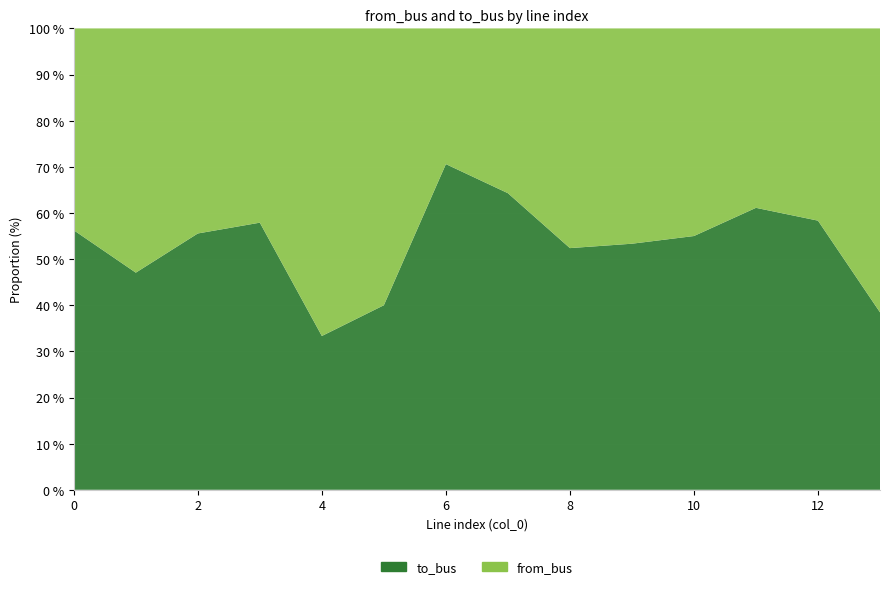

Reading right to left, list all the values displayed in this chart.

to_bus: 13=5	12=7	11=11	10=11	9=8	8=11	7=9	6=12	5=8	4=5	3=11	2=10	1=8	0=9
from_bus: 13=8	12=5	11=7	10=9	9=7	8=10	7=5	6=5	5=12	4=10	3=8	2=8	1=9	0=7